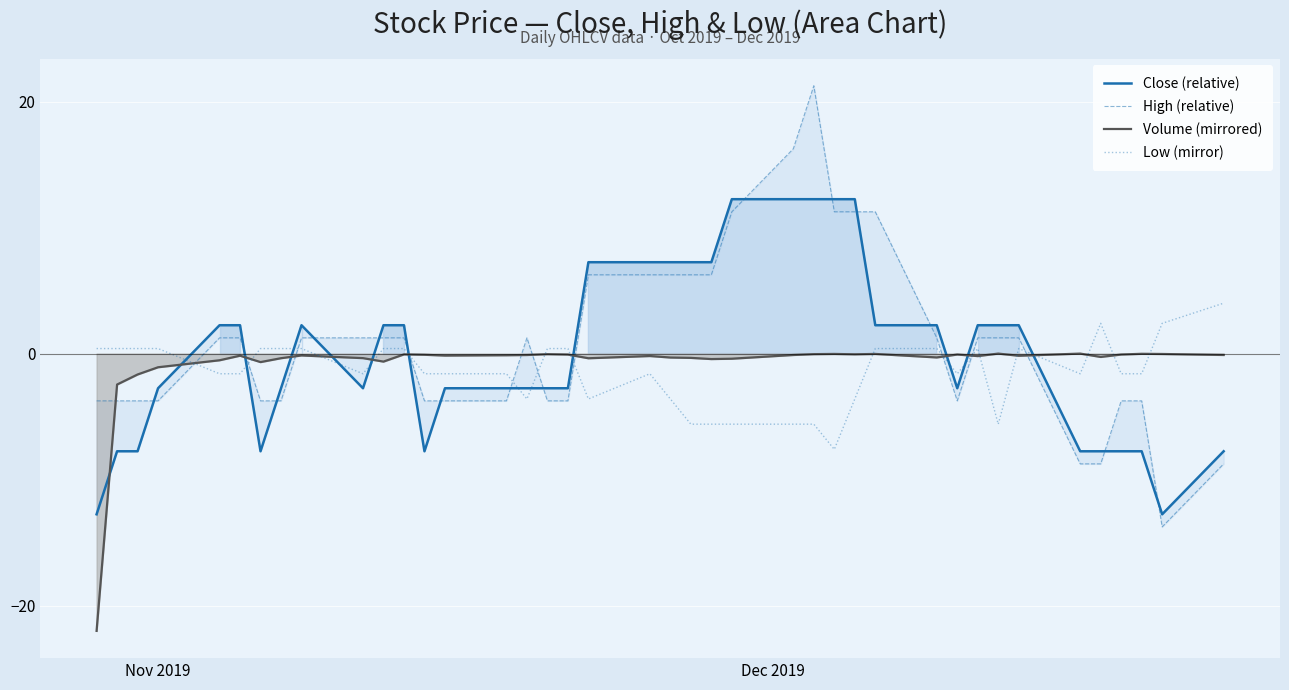

What is the difference between the maximum and minimum values in the Close (relative) series?

25.0